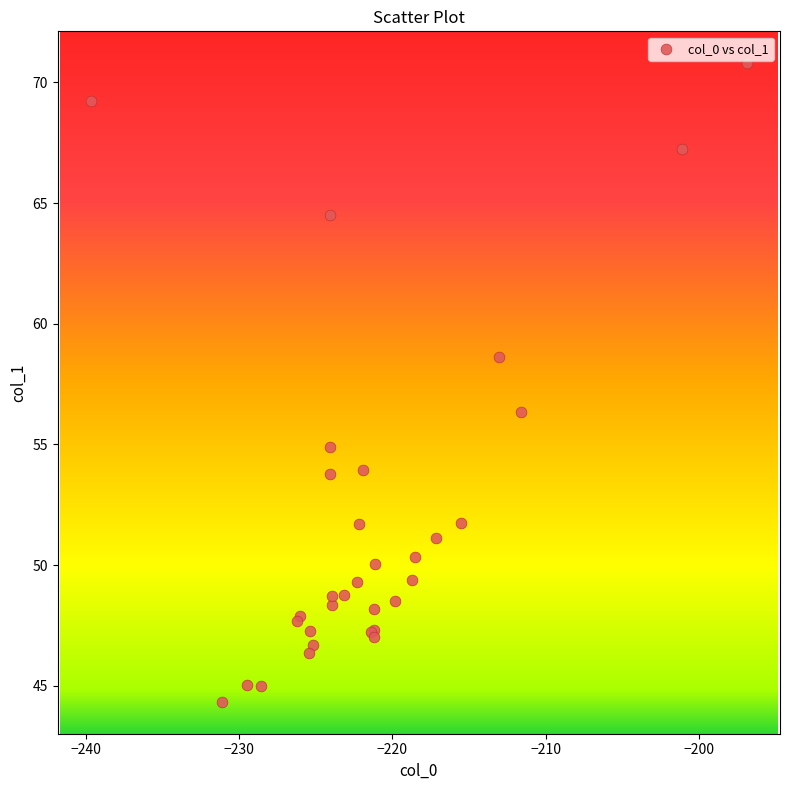

What Y value in the scatter plot is closest to 57?

56.3